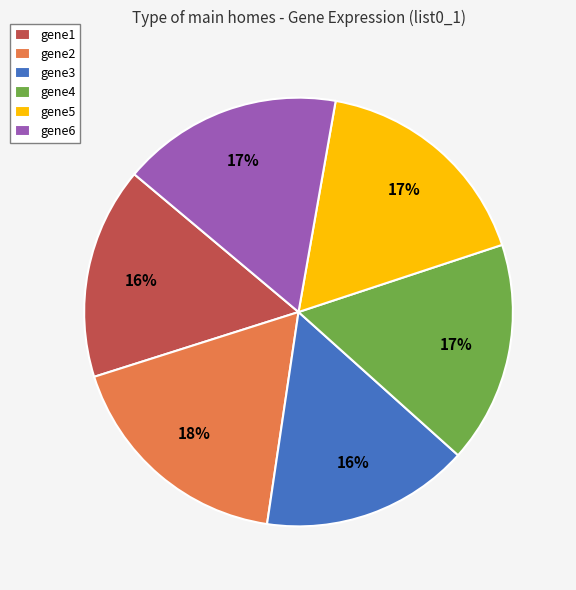

Which slice is the largest?

gene2